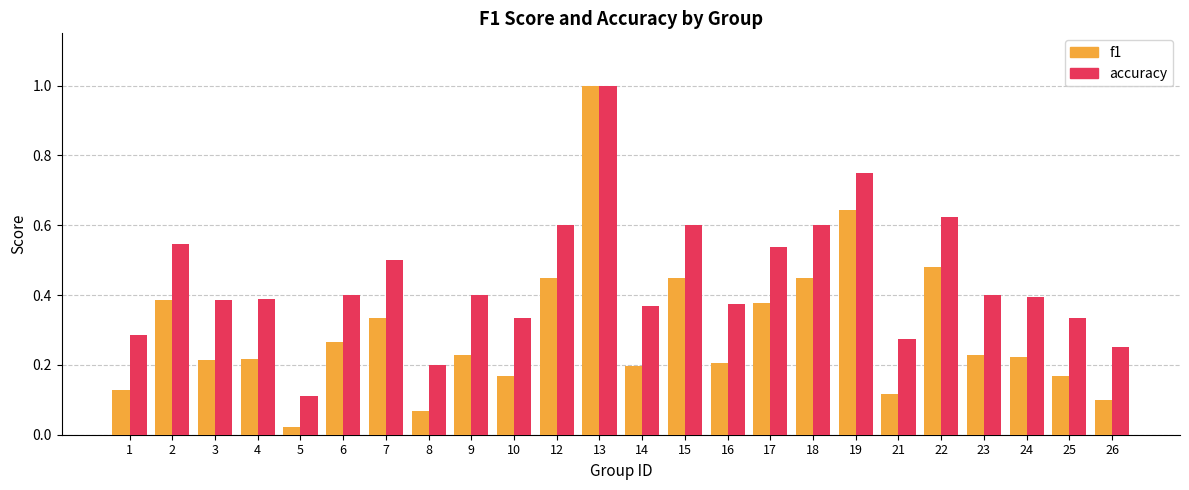

At 19, list the series in order from smallest to largest.

f1, accuracy